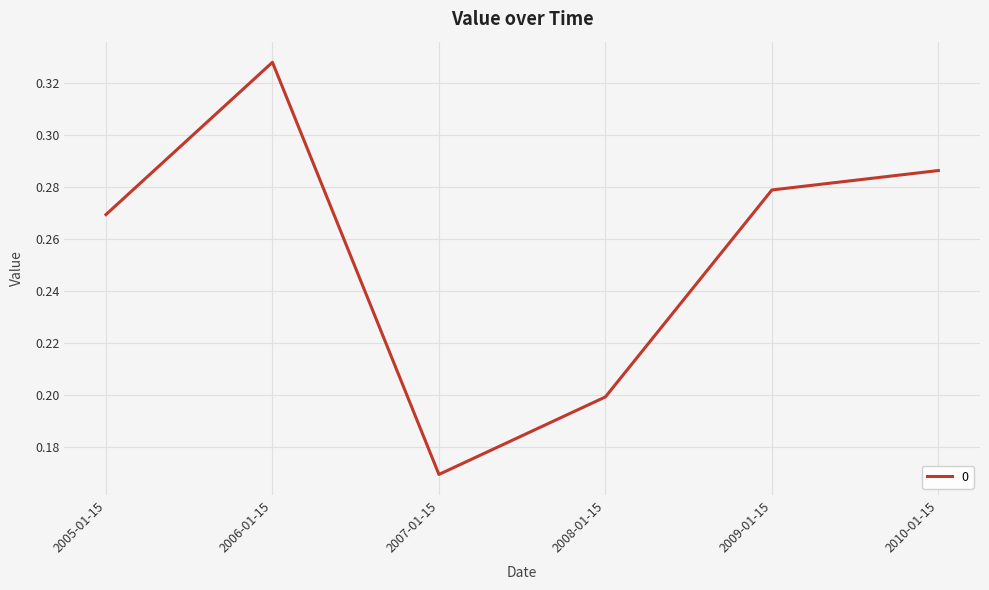

At which label is the value closest to 0?

2007-01-15